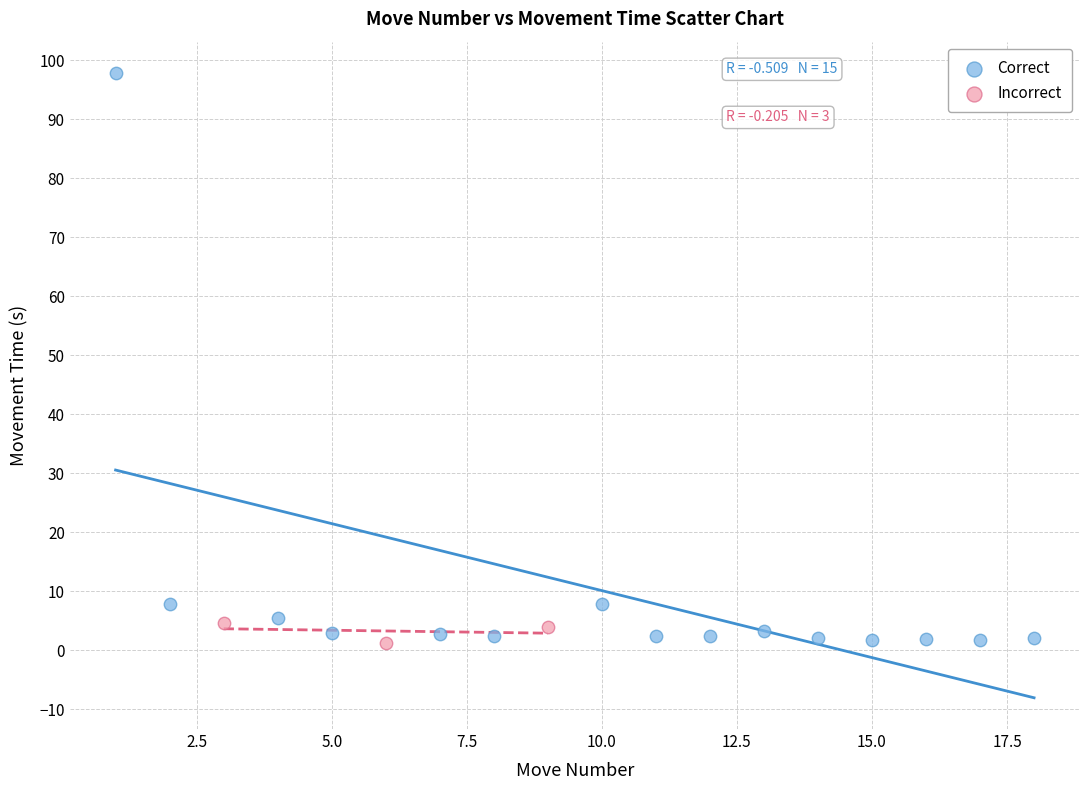

Which series reaches the maximum Y coordinate?

Correct